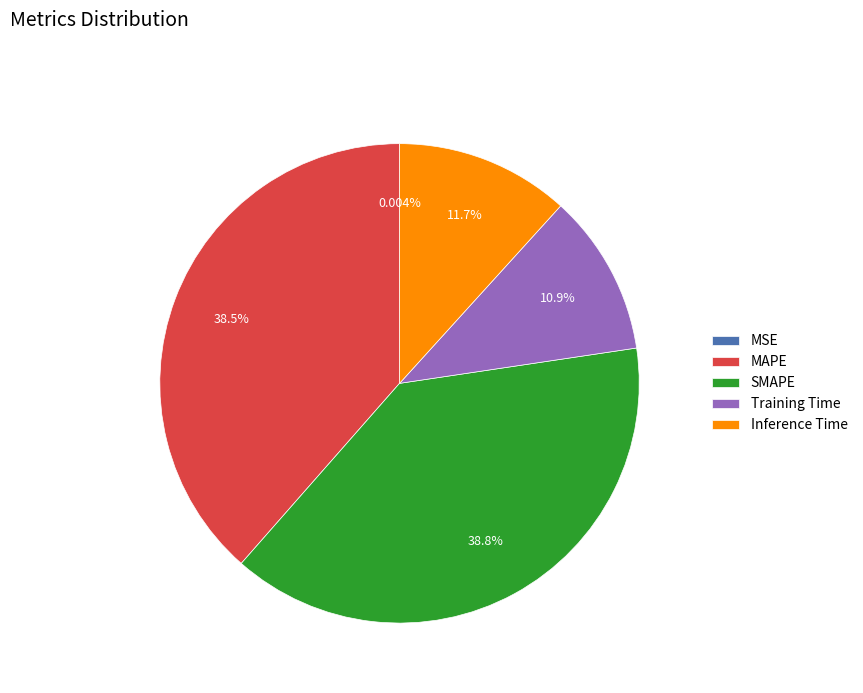

What percentage is the MAPE slice, to the nearest percent?

39%